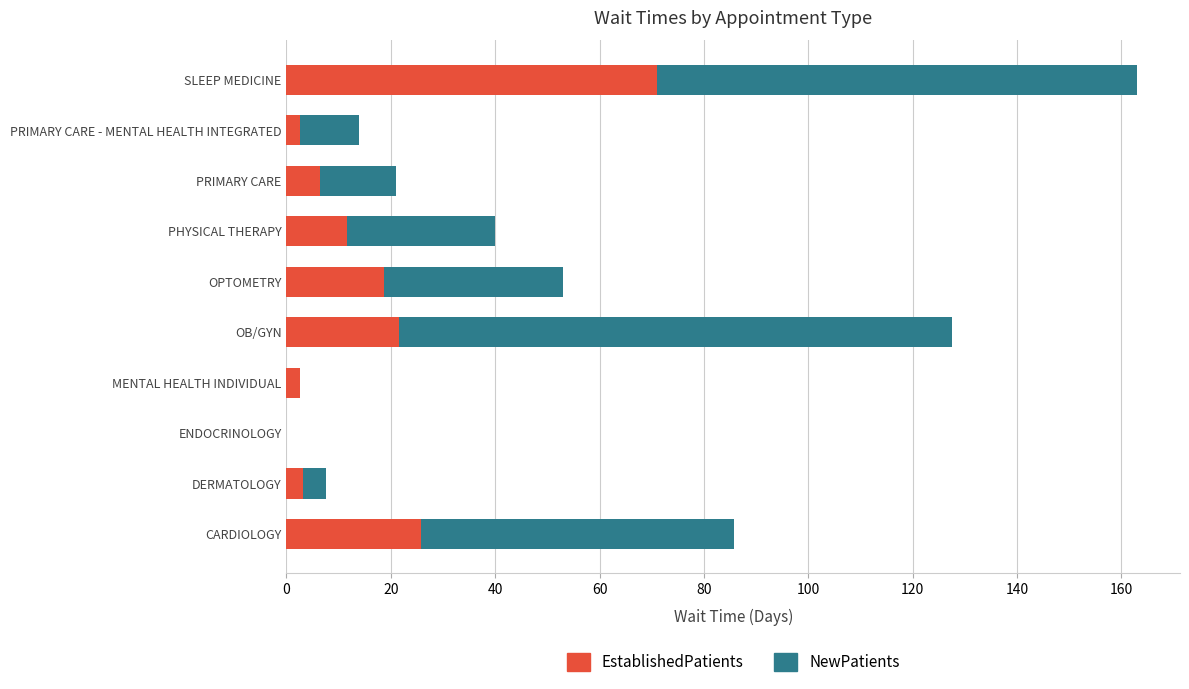

What is the total value across all series at SLEEP MEDICINE?

163.1